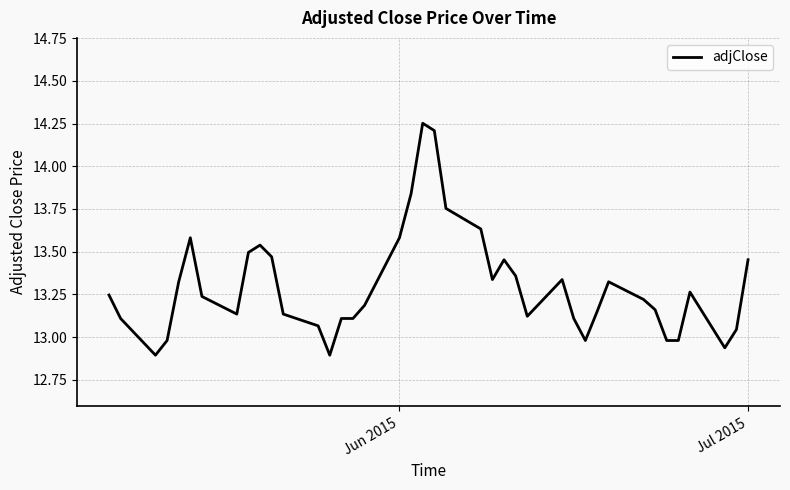

What is the difference between the maximum and minimum values?

1.4